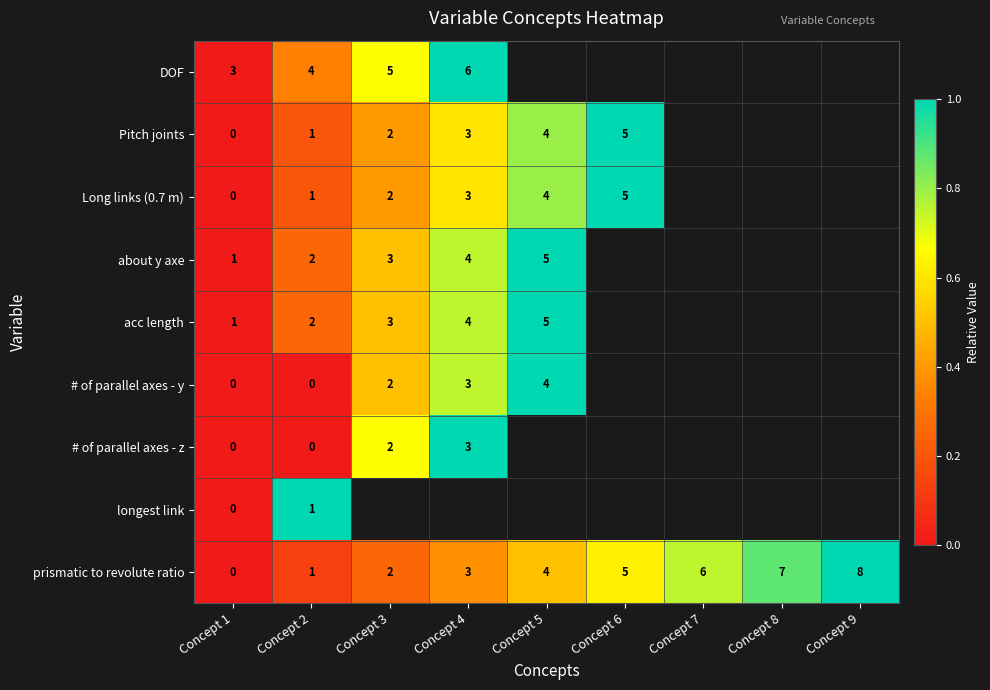

At which label is prismatic to revolute ratio closest to 4?

Concept 5